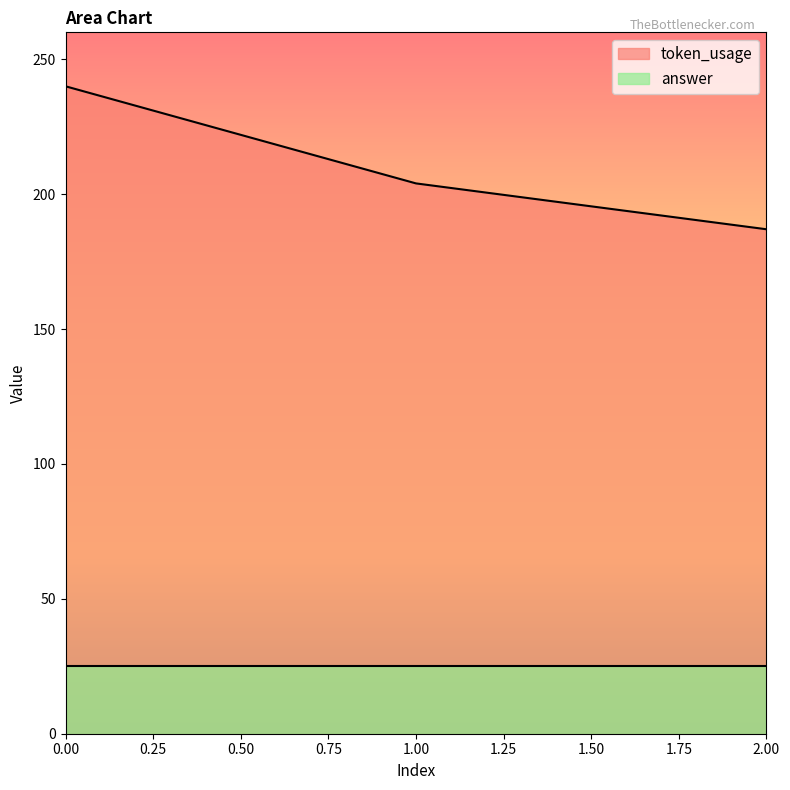

At 0.00, list the series in order from smallest to largest.

answer, token_usage